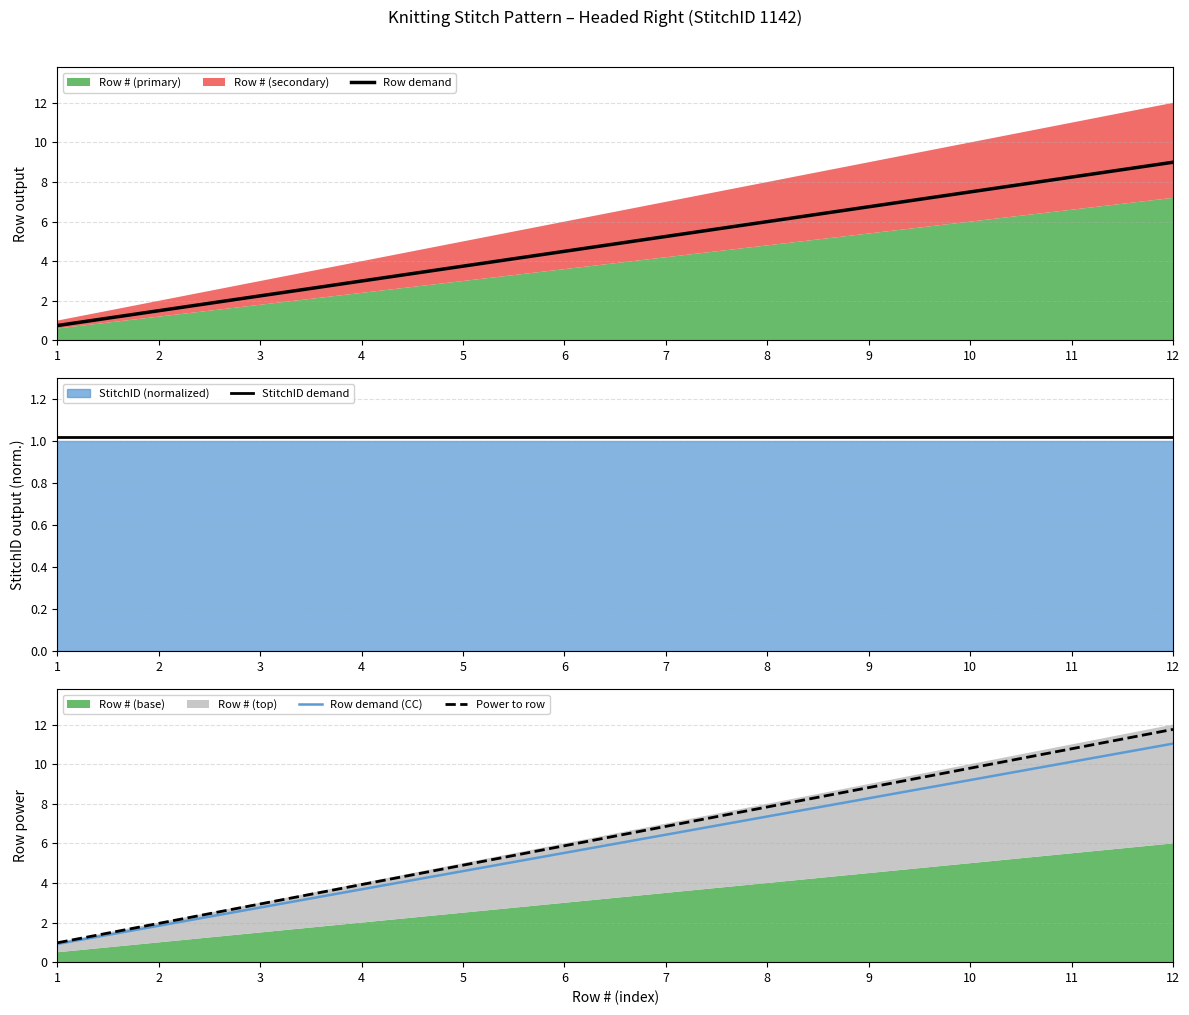

Which has a higher value, 6 or 8?

8